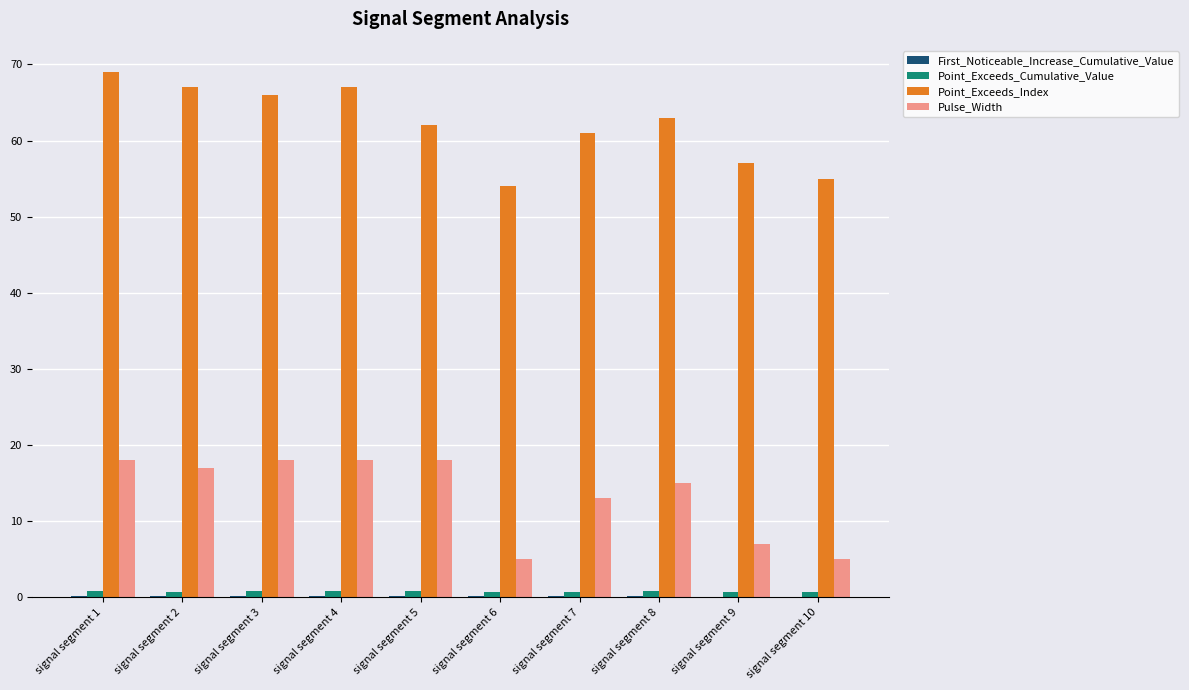

What is the greatest value displayed?

69.0